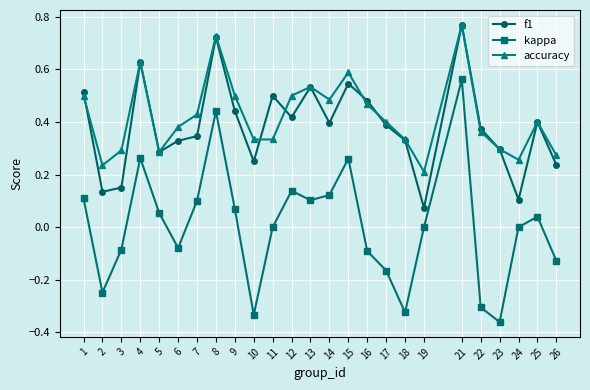

What are all the series names shown in the legend?

f1, kappa, accuracy